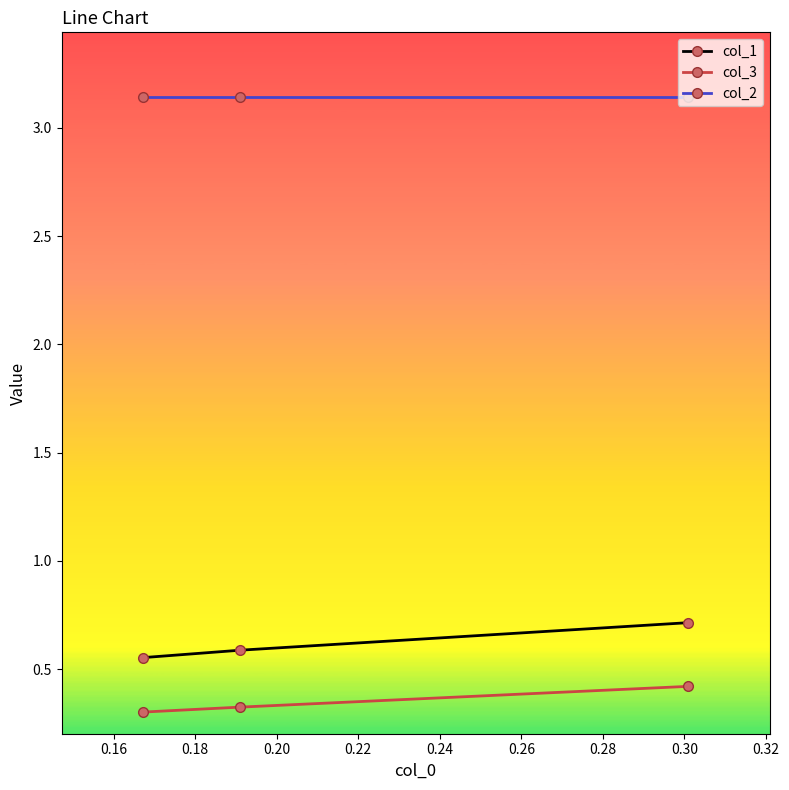

What is the average value of the col_3 series?

0.3